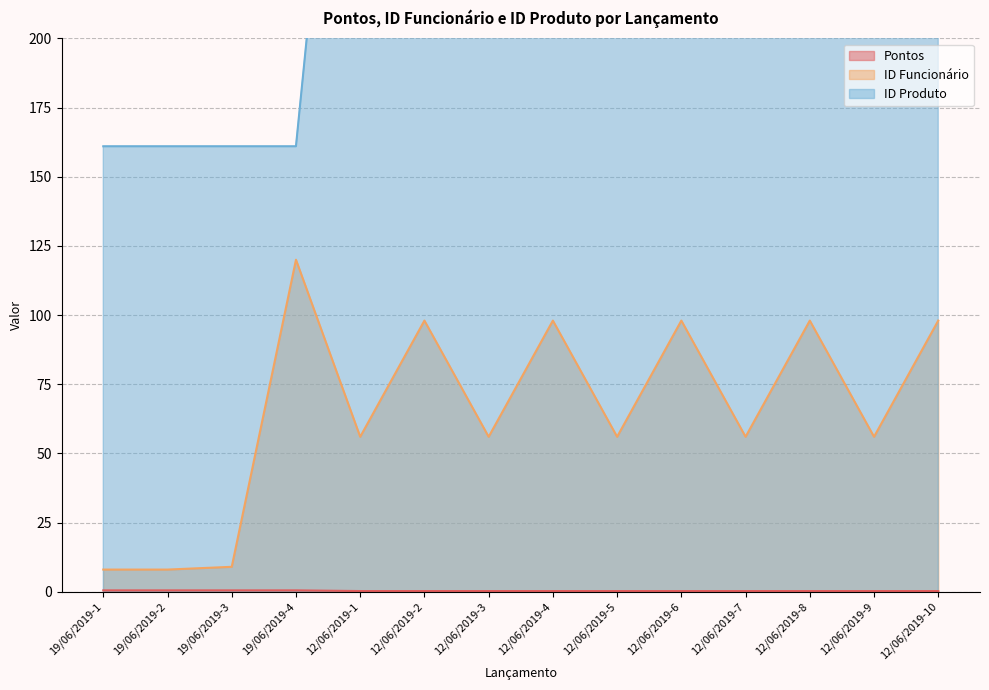

What is the spread (max minus min) of values at 12/06/2019-2?

393.8